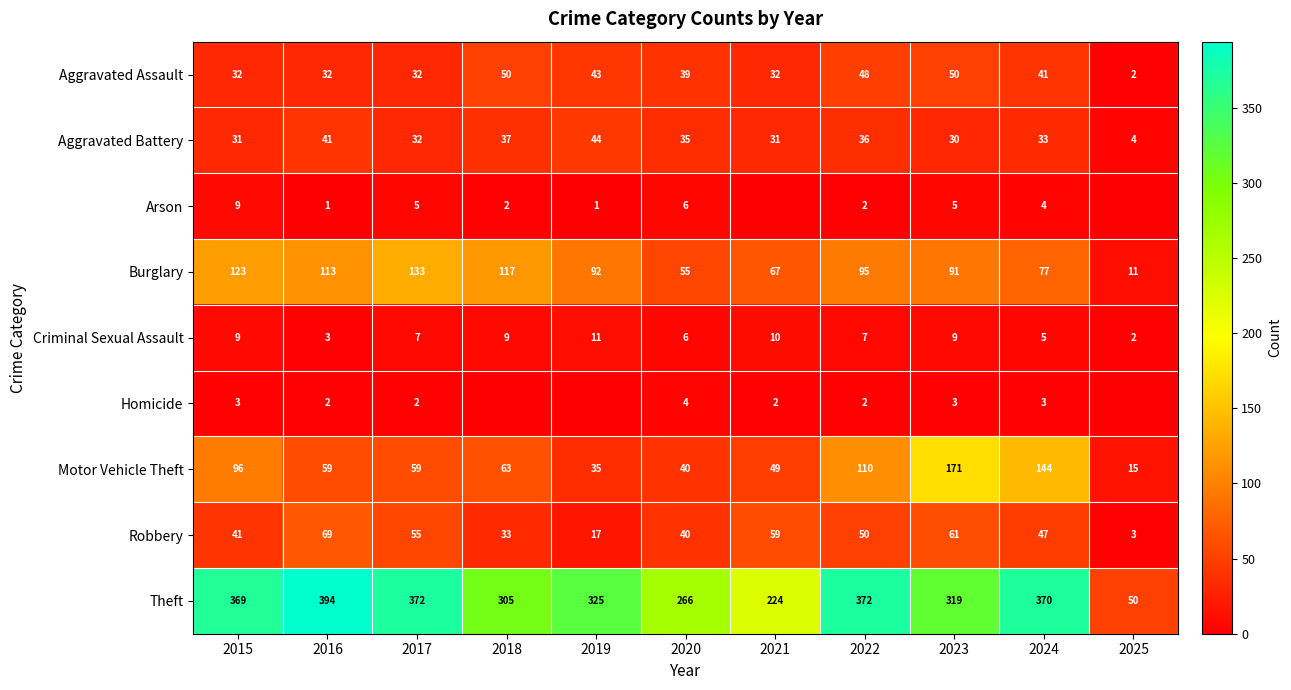

Read the Aggravated Battery value at 2021, to the nearest 5.

30